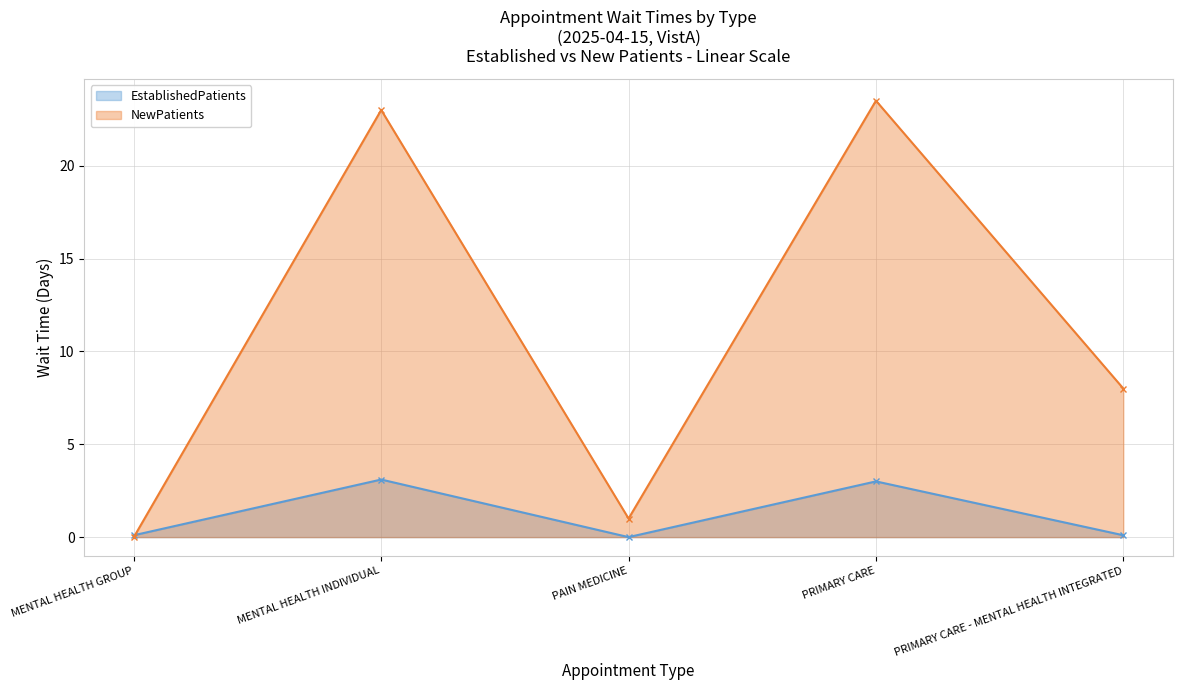

What is the label of the 5th point from the left?

PRIMARY CARE - MENTAL HEALTH INTEGRATED